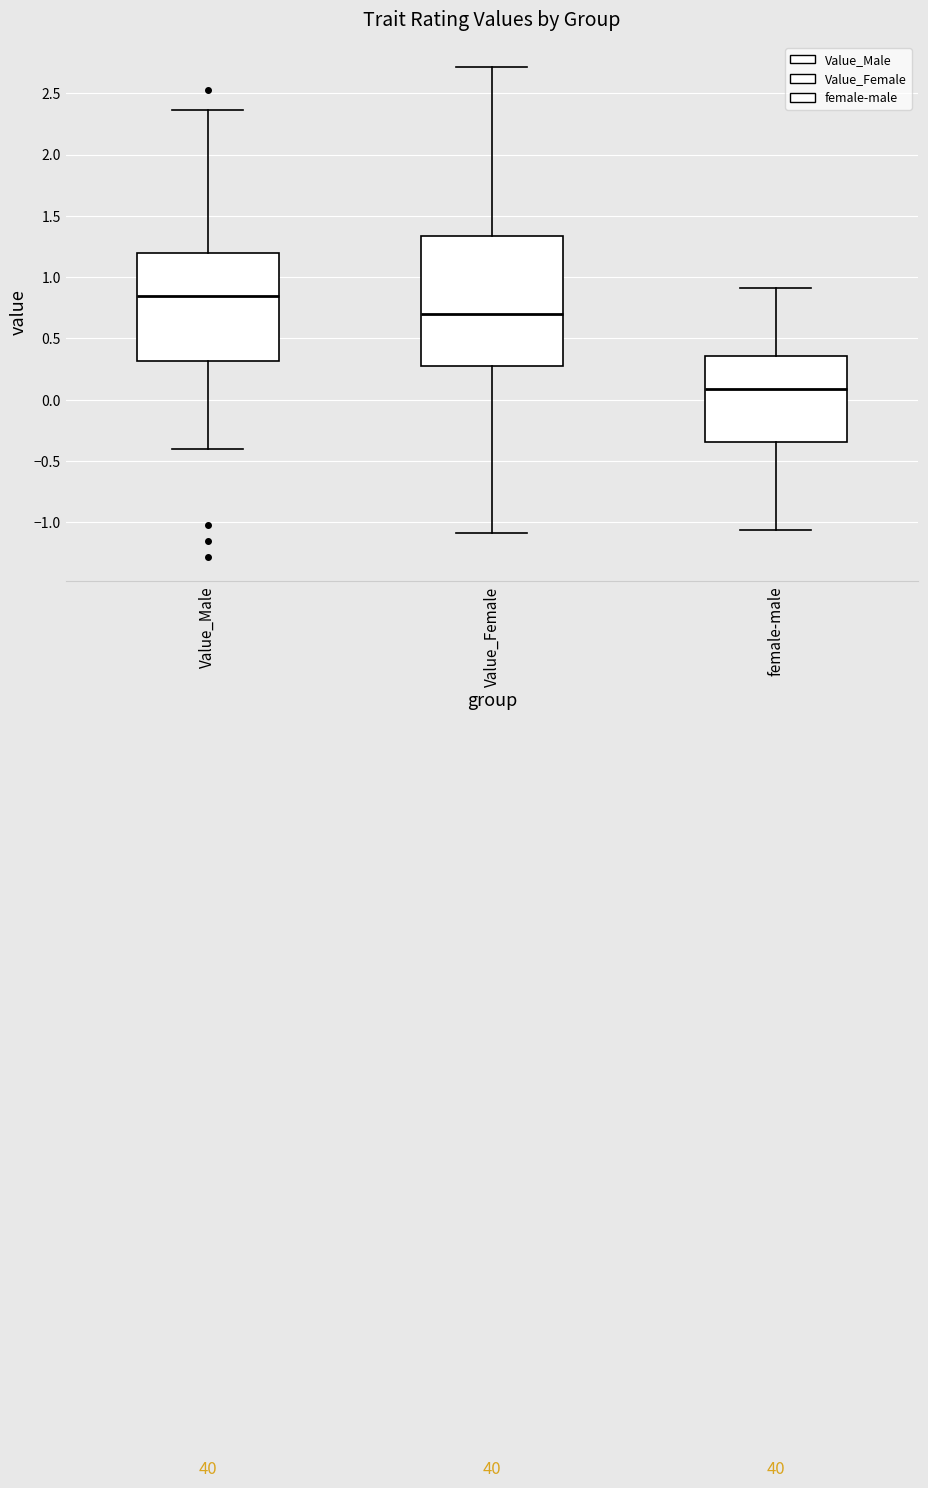

Which box's median line is the highest?

Value_Male